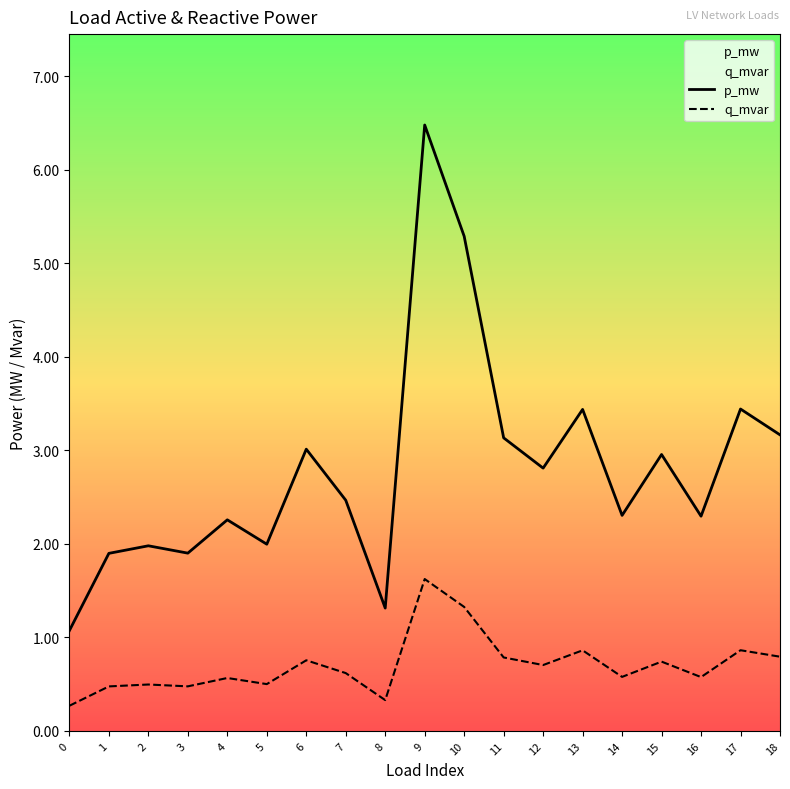

Between 18 and 10, which is larger?

10